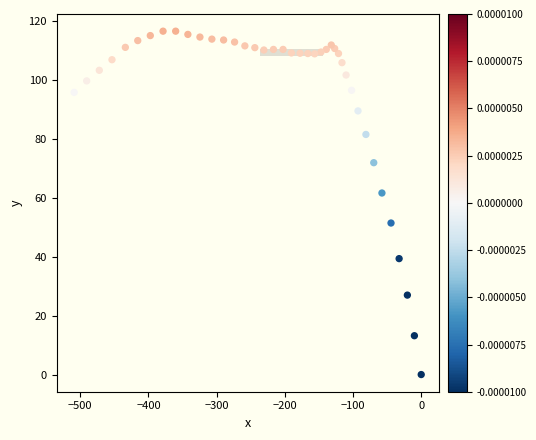

What Y value in the scatter plot is closest to 58?

61.7